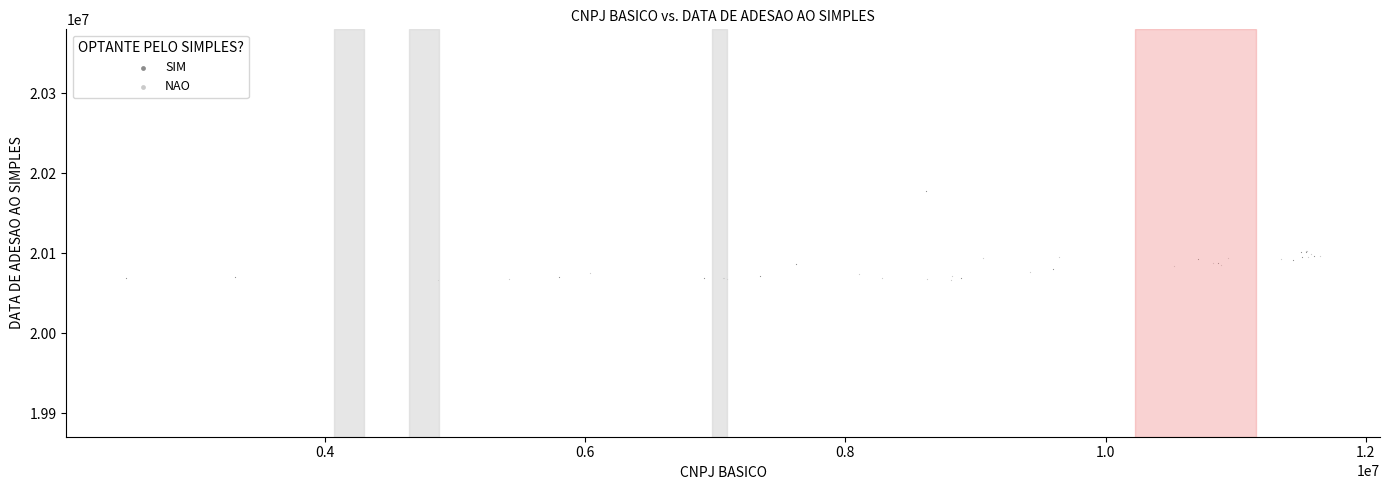

Which series reaches the maximum Y coordinate?

SIM